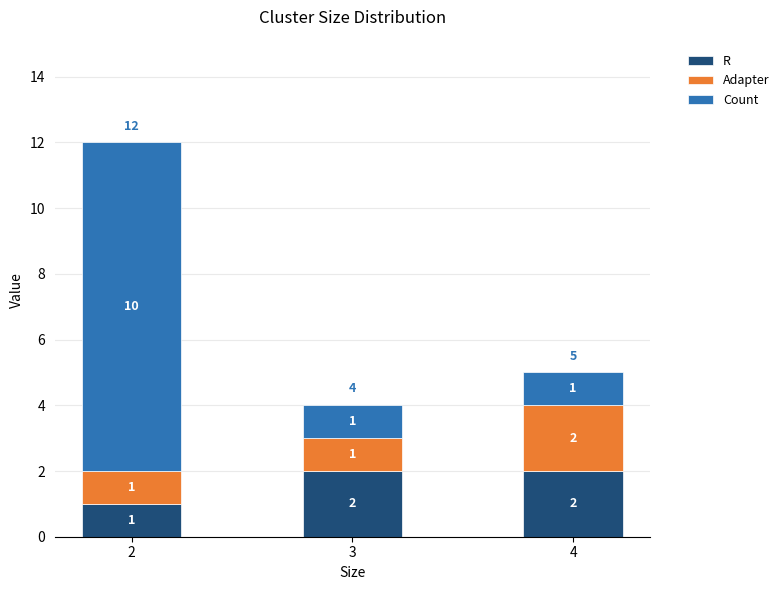

What is the total value across all series at 2?

12